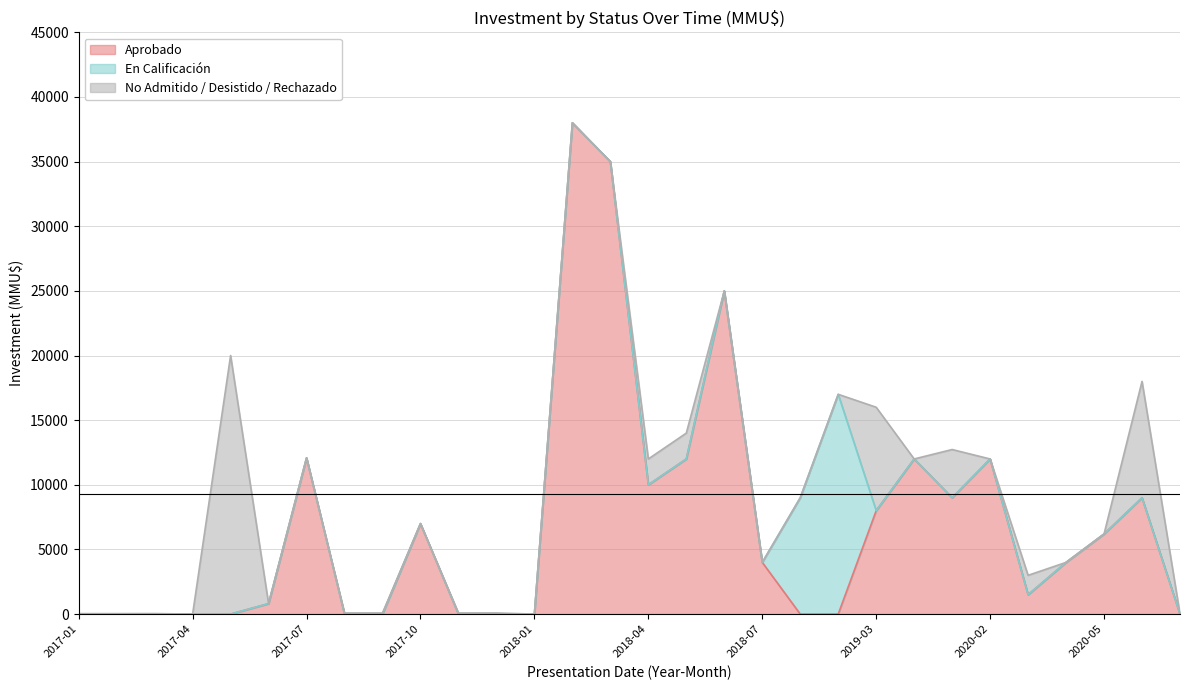

Reading left to right, transcribe all the data shown in this chart.

Aprobado: 0	0	0	0	0	810	12084	0	0	7000	0	0	0	38000	35000	10000	12000	25000	4000	0	0	8000	12000	9000	12000	1500	4000	6197	9000	0
En Calificación: 0	0	0	0	0	0	0	0	0	0	0	0	0	0	0	0	0	0	0	9000	17000	0	0	0	0	0	0	0	0	0
No Admitido / Desistido / Rechazado: 37	37	42	0	20000	0	0	88	88	0	88	88	0	0	0	2000	2000	0	0	0	0	8000	0	3730	0	1500	0	0	9000	0